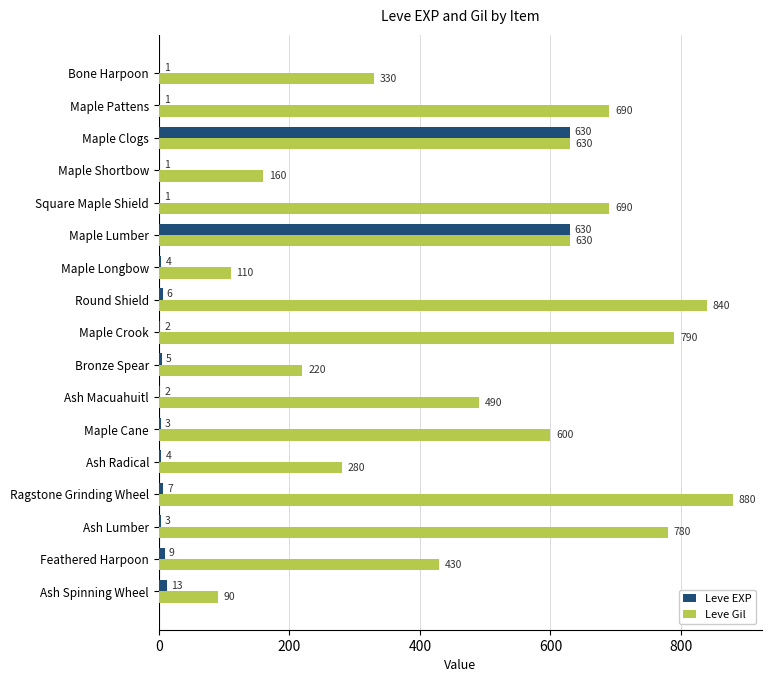

Is the value of Leve Gil at Ash Macuahuitl greater than the value of Leve EXP at Maple Longbow?

Yes